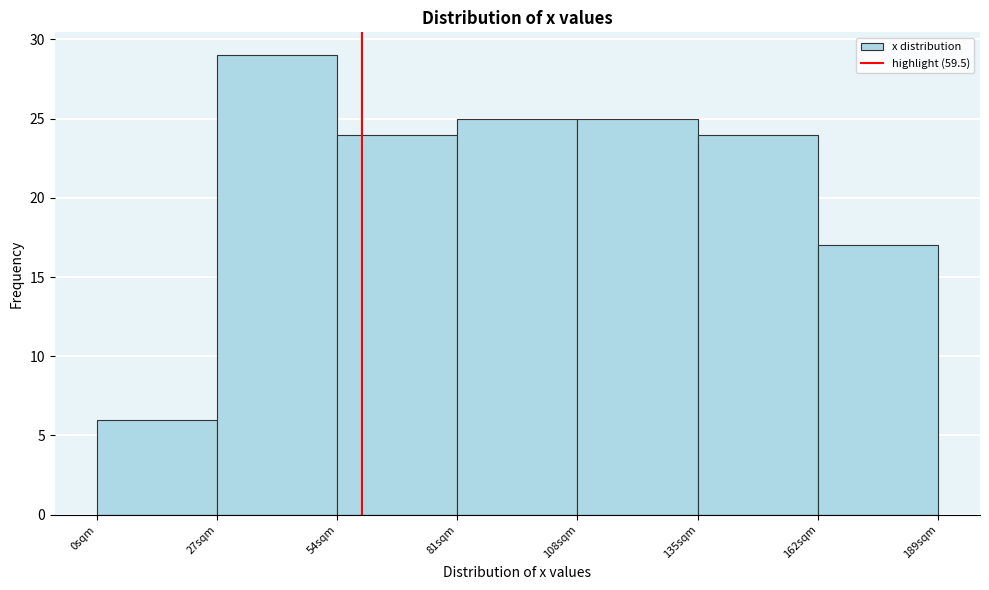

What is the height of the bar covering 81 to 108 on the x-axis? Neither the bar edges nor the heights are printed on the chart, so give them approximately, as read against the axes.

25